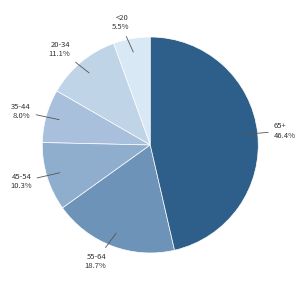

Count the number of slices in the pie.

6